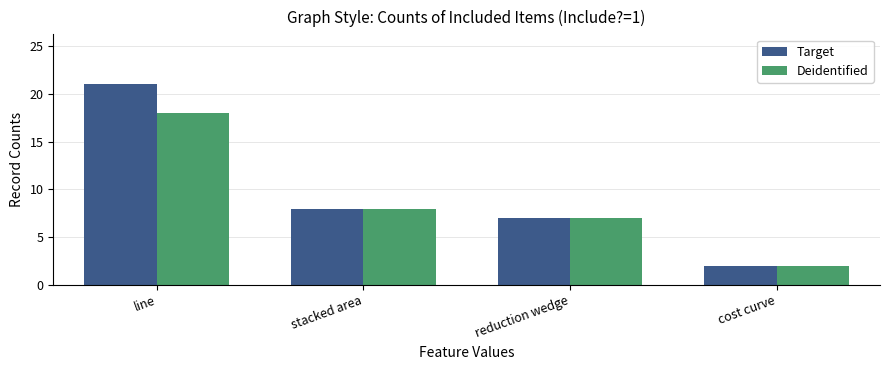

Rank the series by their maximum value, from highest to lowest.

Target, Deidentified